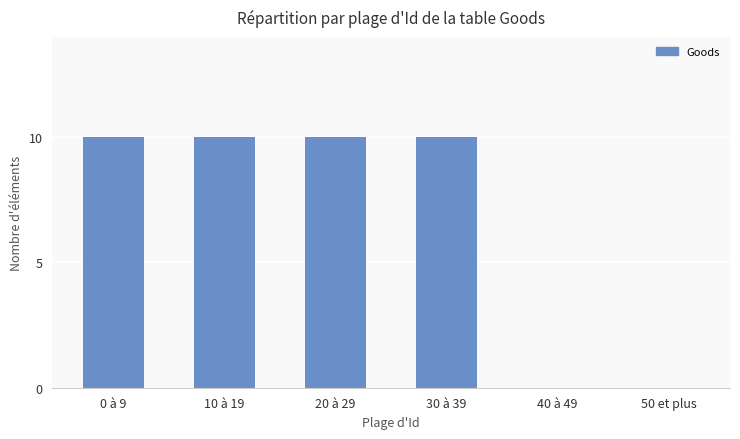

Reading right to left, list all the values displayed in this chart.

50 et plus=0	40 à 49=0	30 à 39=10	20 à 29=10	10 à 19=10	0 à 9=10